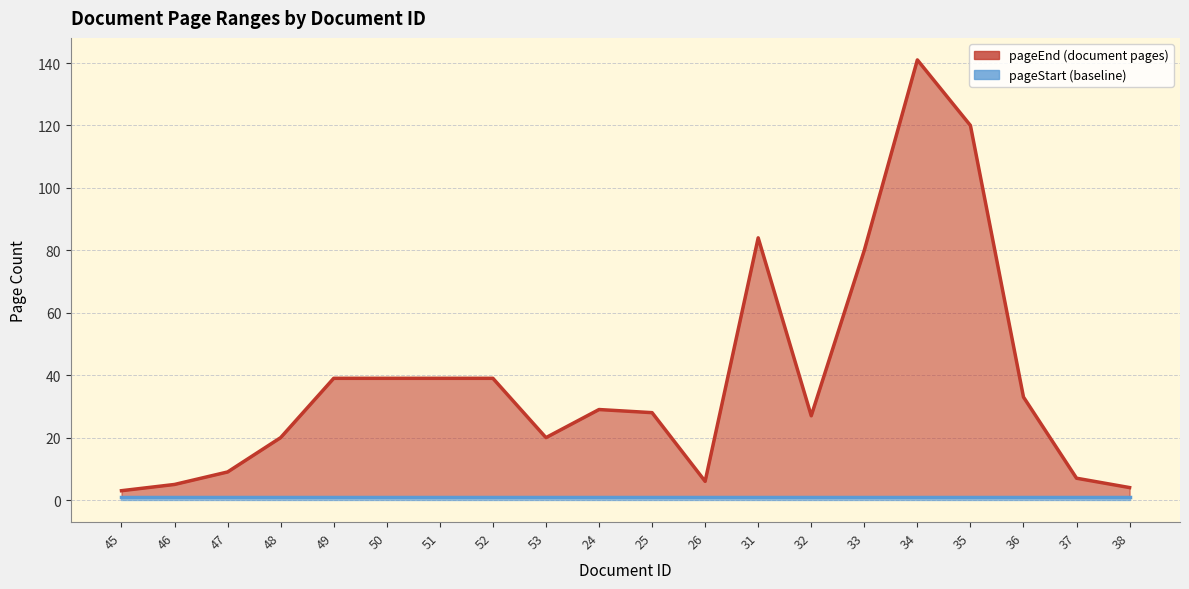

Count the number of data series in this chart.

2